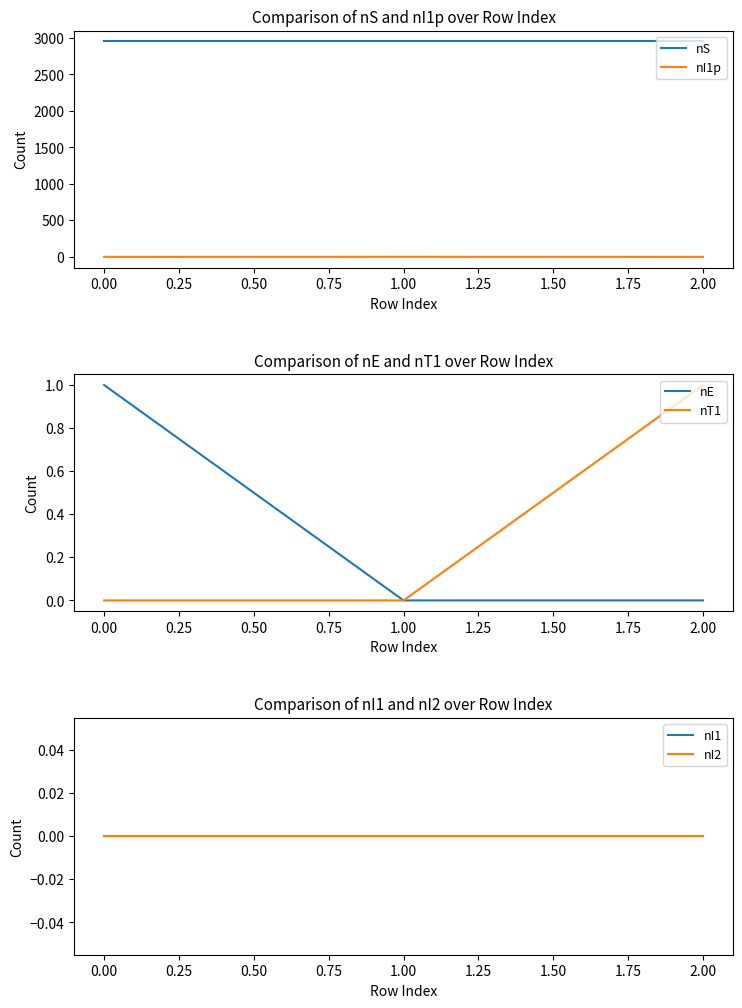

How many categories are shown in the chart?

3